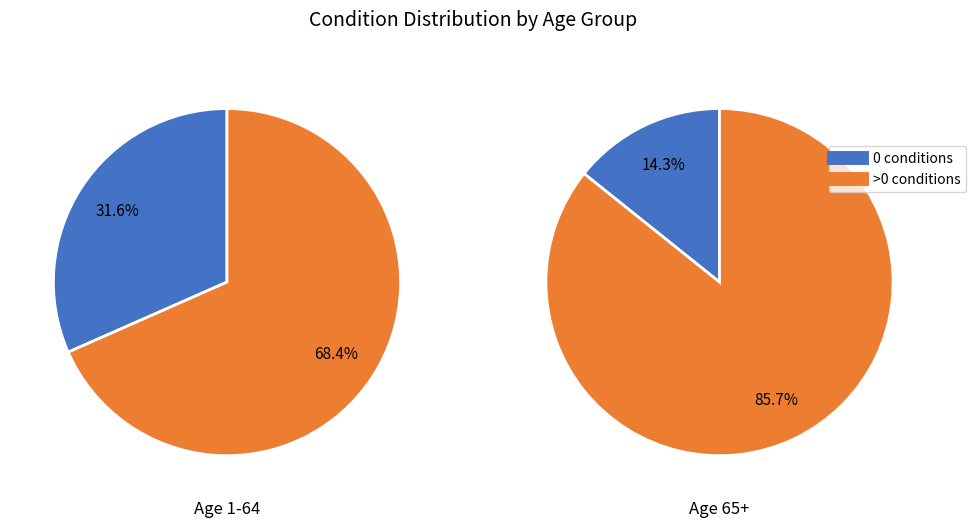

How many segments does this pie chart have?

2